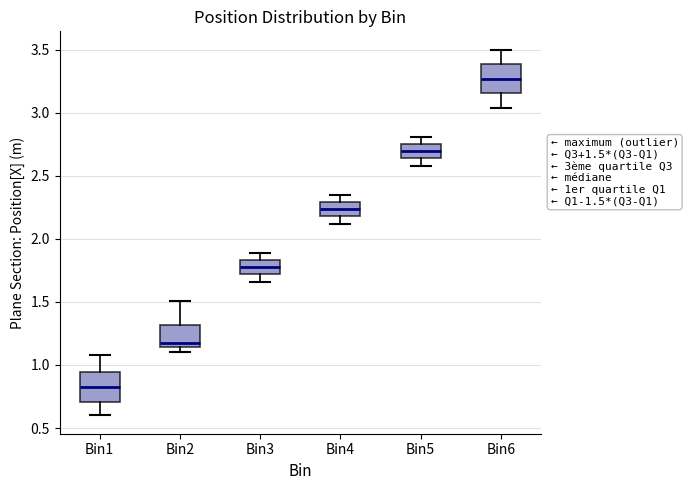

Which box's median line is the lowest?

Bin1